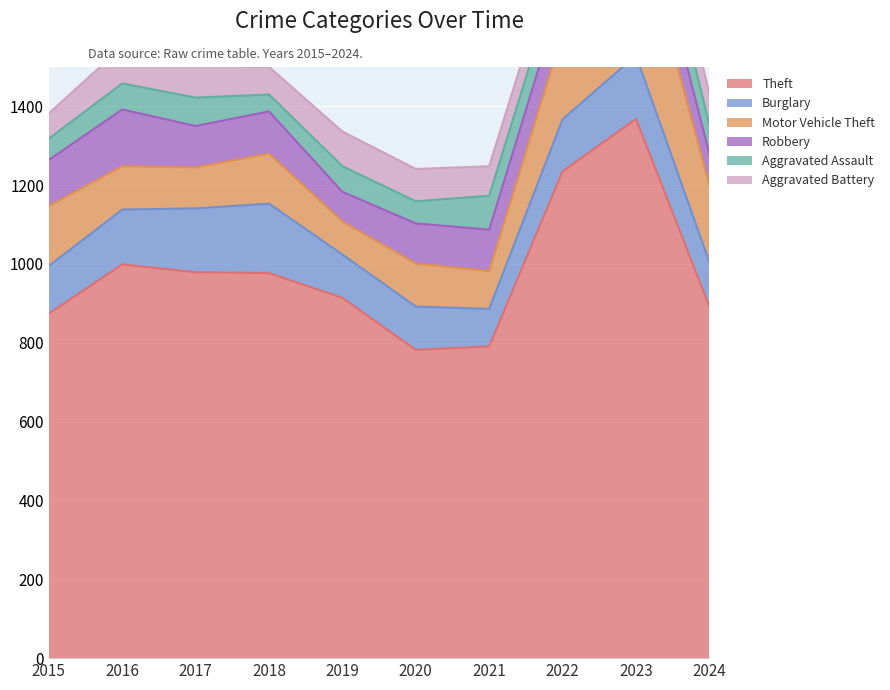

Which label corresponds to the largest value in the chart?

2023